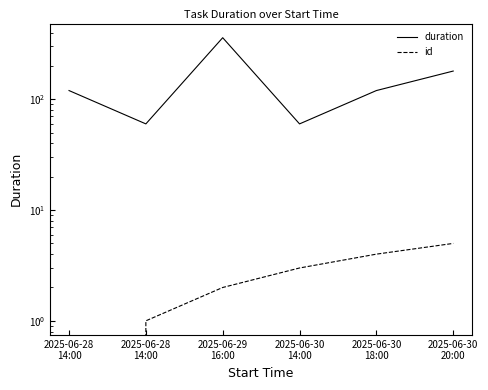

Count the id values in the range 1 to 4.

4